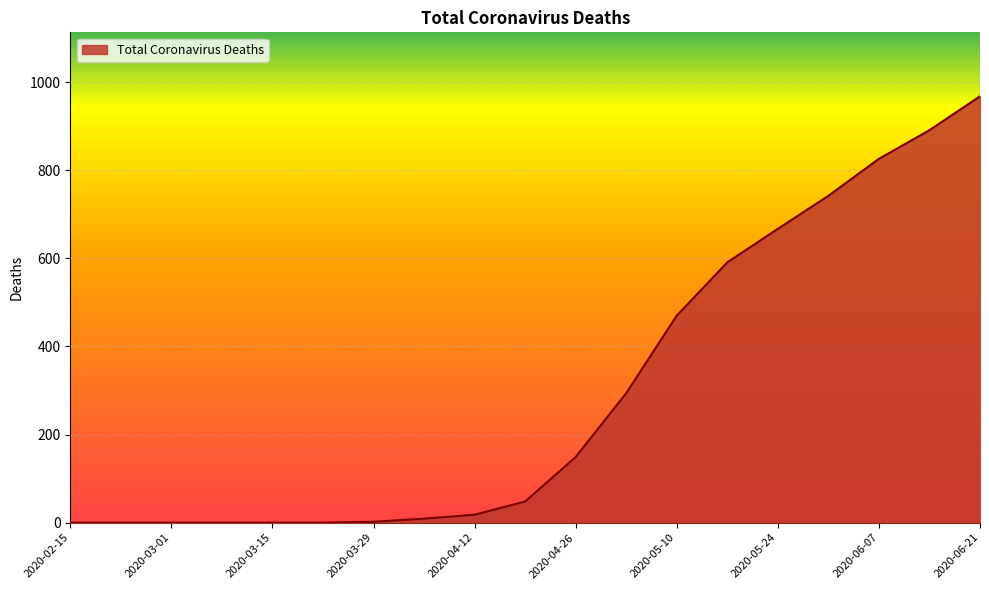

What is the difference between the maximum and minimum values?

968